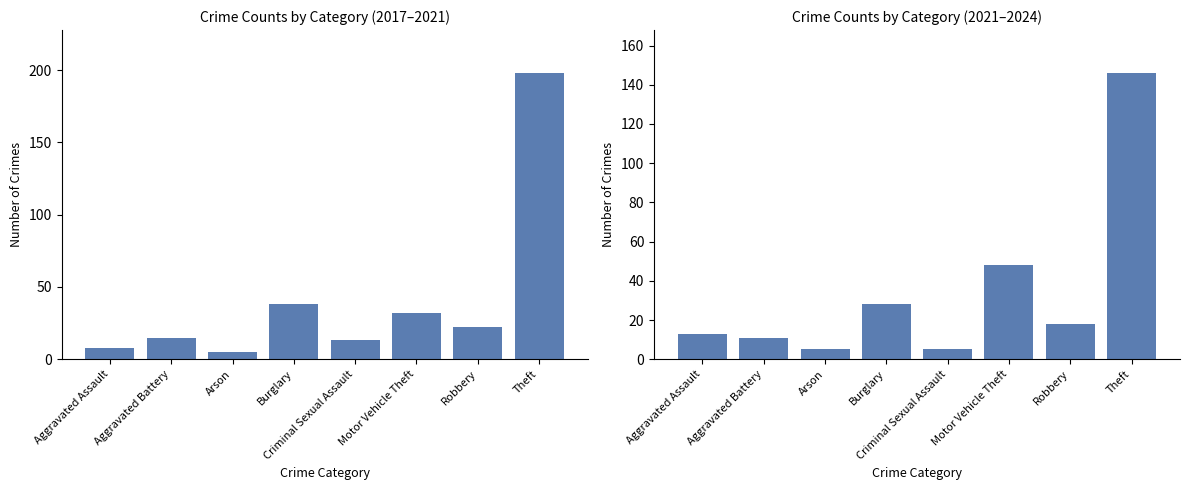

Which label corresponds to the largest value in the chart?

Theft